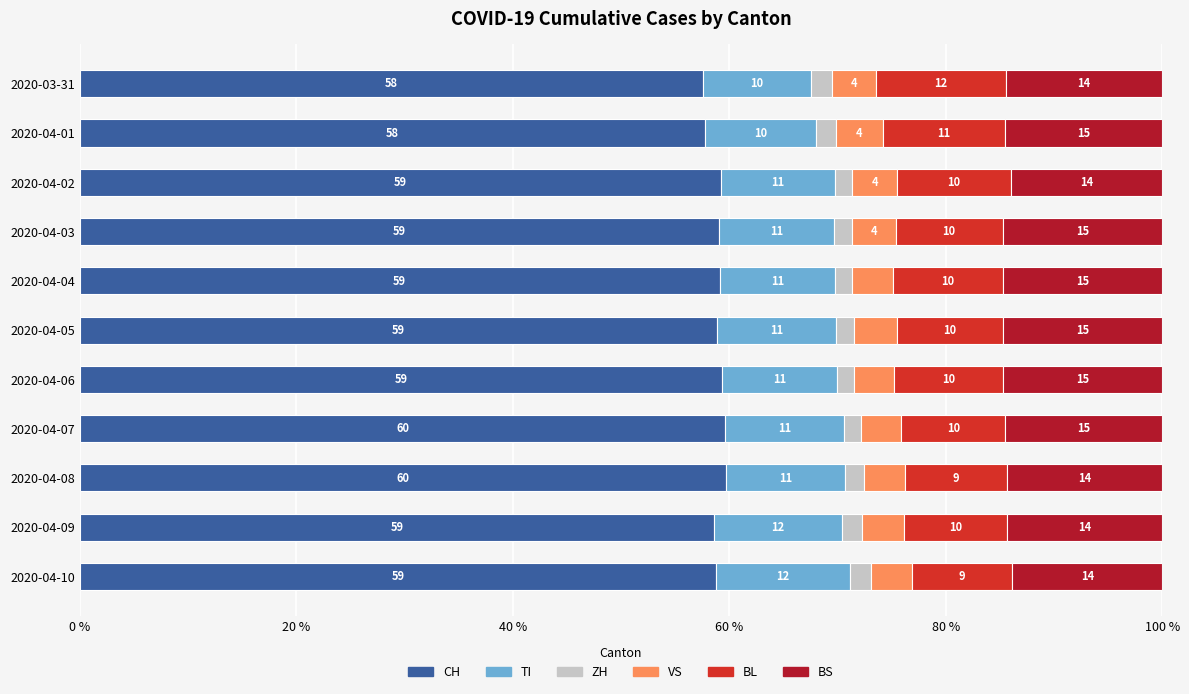

What is the total value across all series at 2020-03-31?

100.0